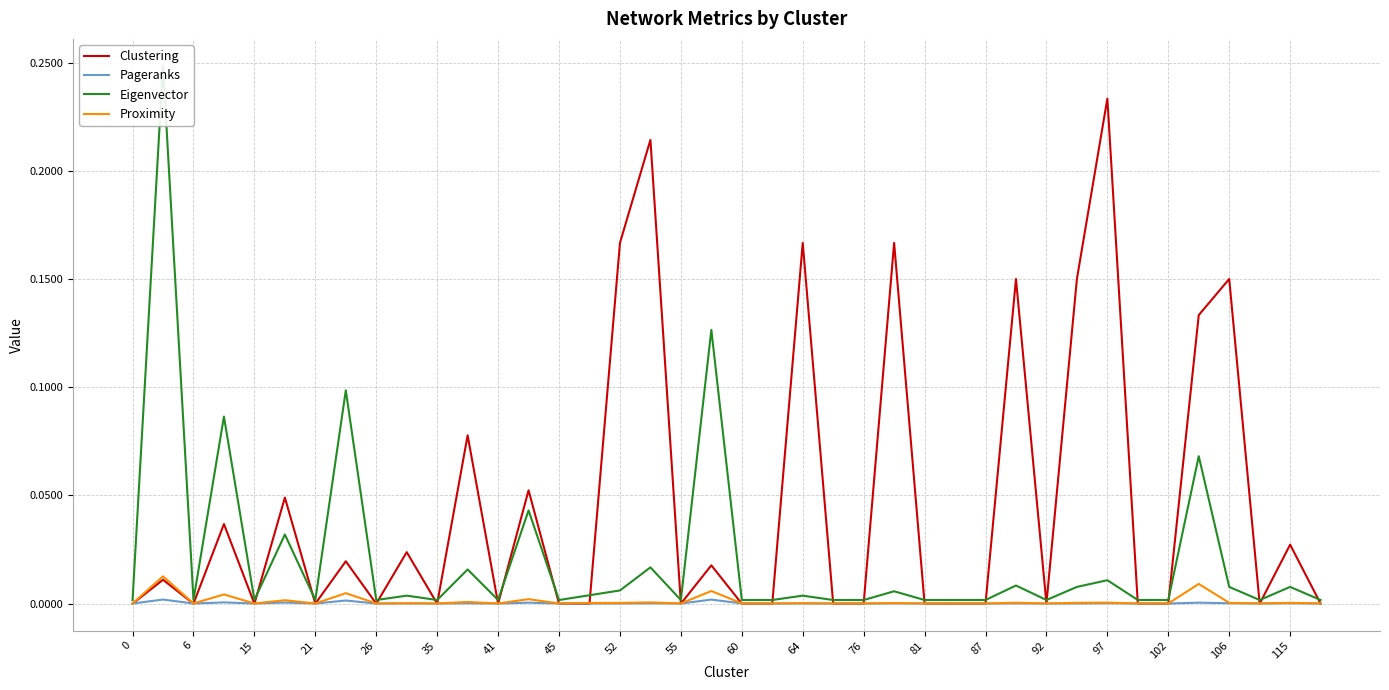

True or false: Pageranks has a value of 0.0 at 92.

True